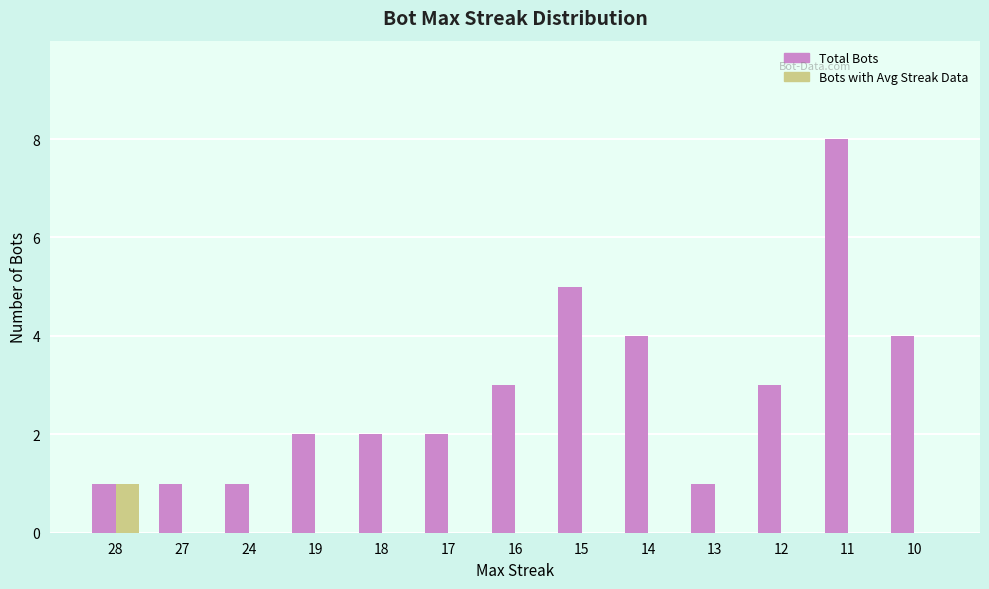

Which label corresponds to the largest value in the chart?

11